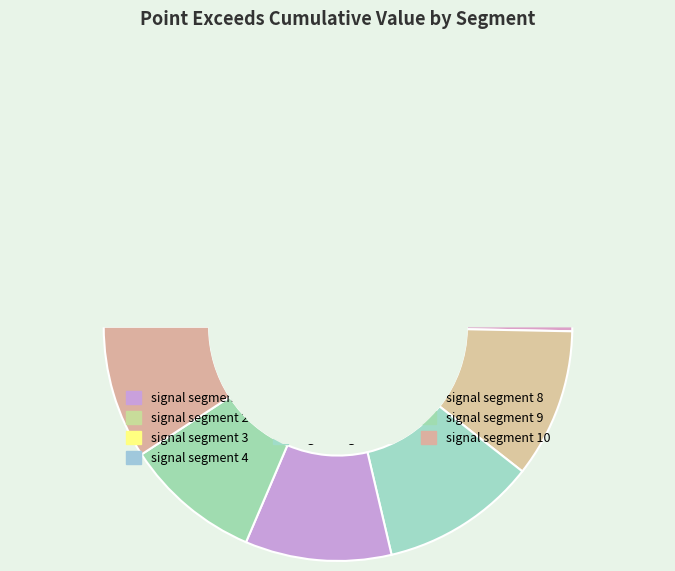

Rank the categories by value from highest to lowest.

signal segment 5, signal segment 4, signal segment 7, signal segment 2, signal segment 6, signal segment 8, signal segment 9, signal segment 10, signal segment 1, signal segment 3